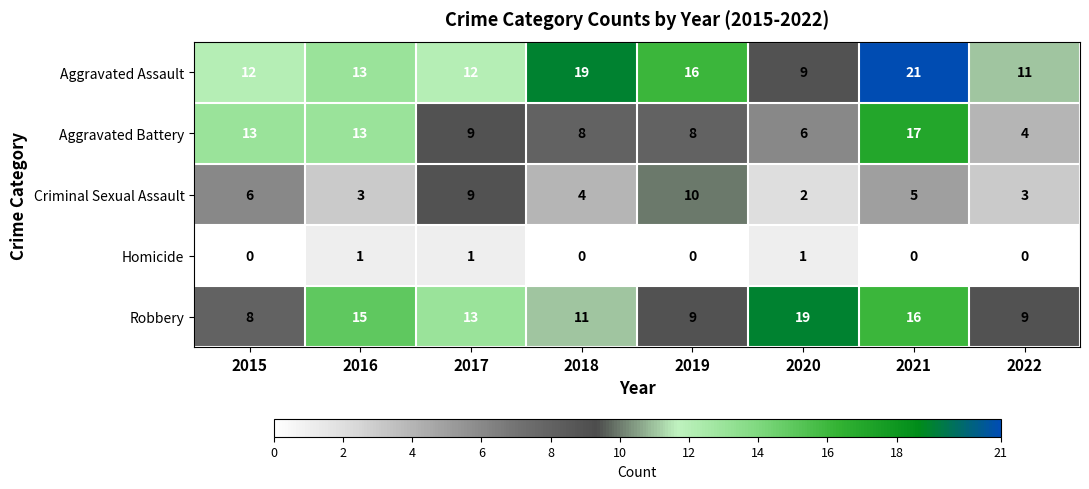

Count the Homicide values in the range 0 to 1.

8